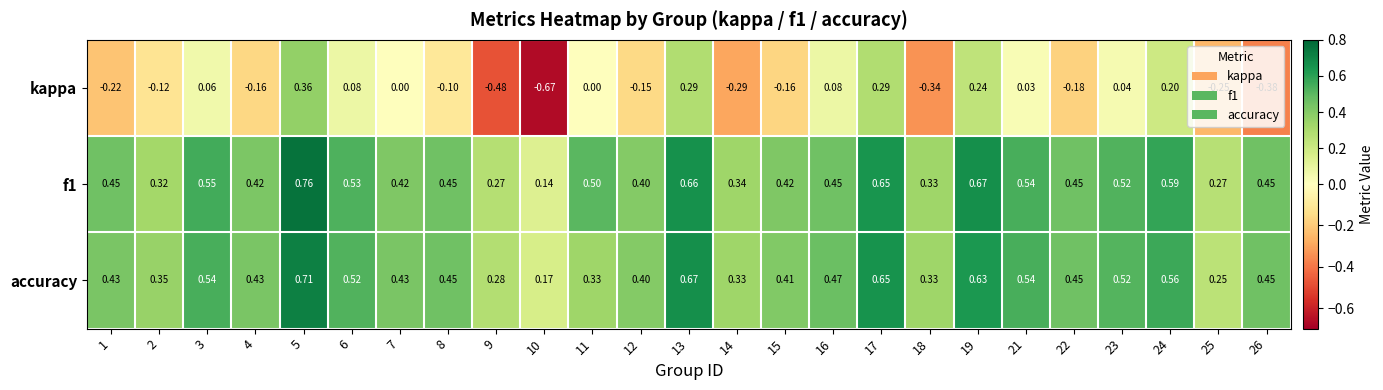

What is the total value across all series at 6?

1.1